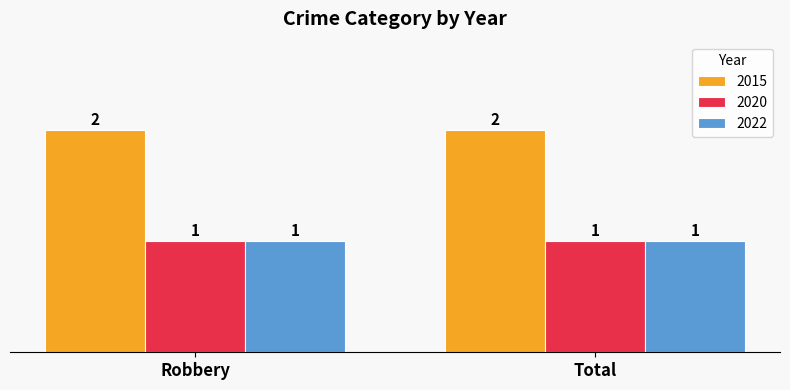

The 2022 series shows 1 at Robbery. True or false?

True